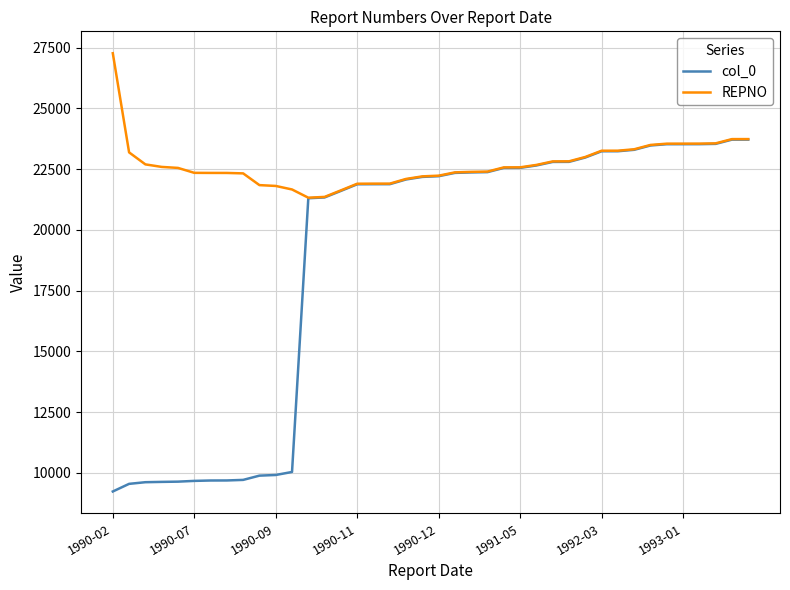

What is the greatest value displayed?

27264